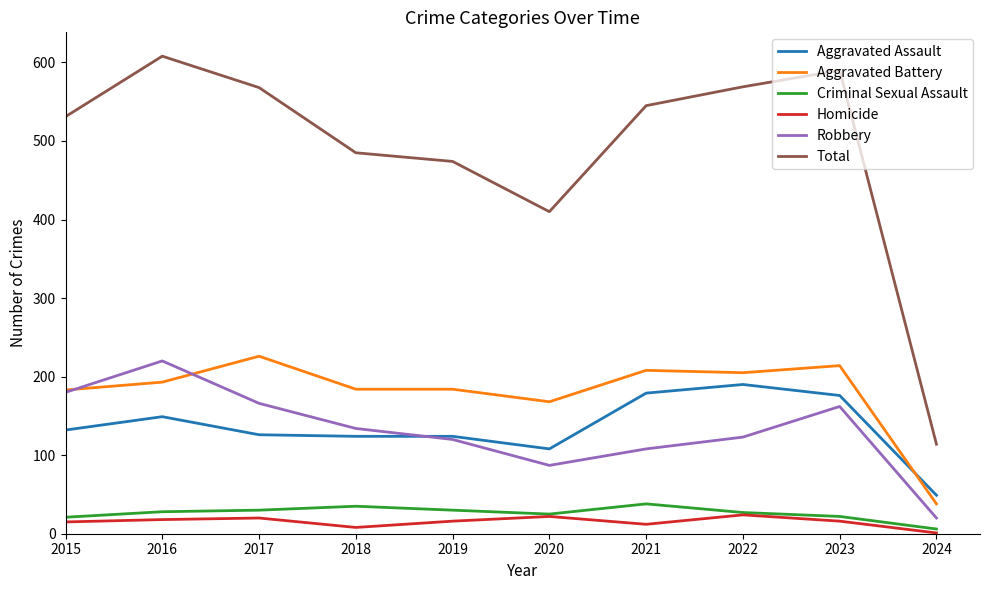

At which category is the sum across all series the highest?

2016